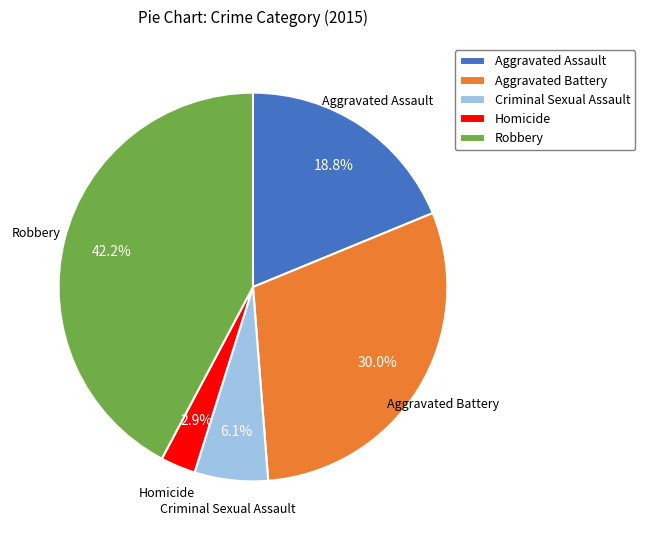

Which slice is the largest?

Robbery